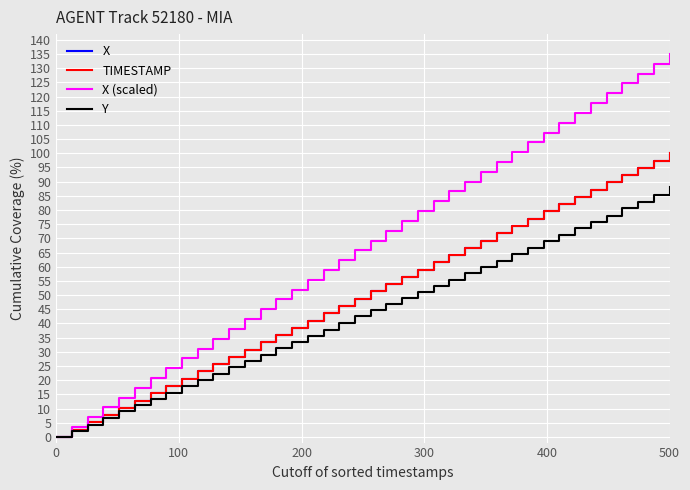

At how many categories does at least one series exceed 82?

16